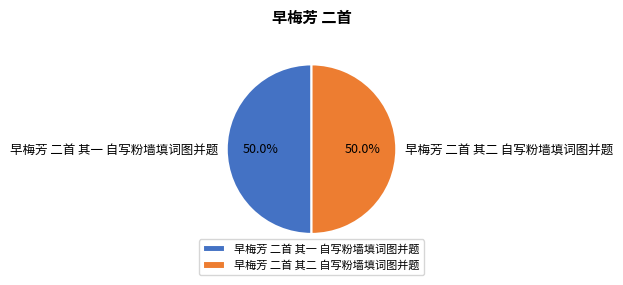

To the nearest percent, what is the average slice percentage?

50%